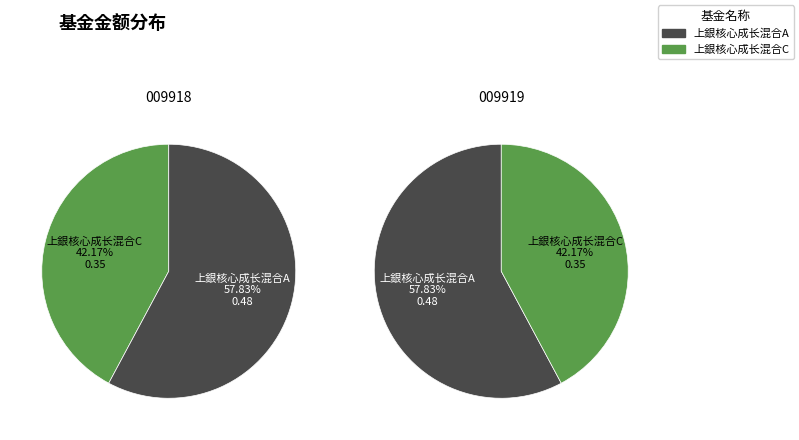

What percentage do values and 1 together represent?

100.0%